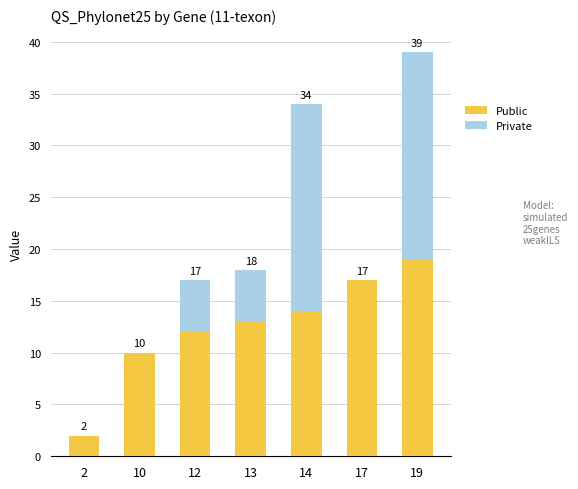

What is the total value across all series at 19?

39